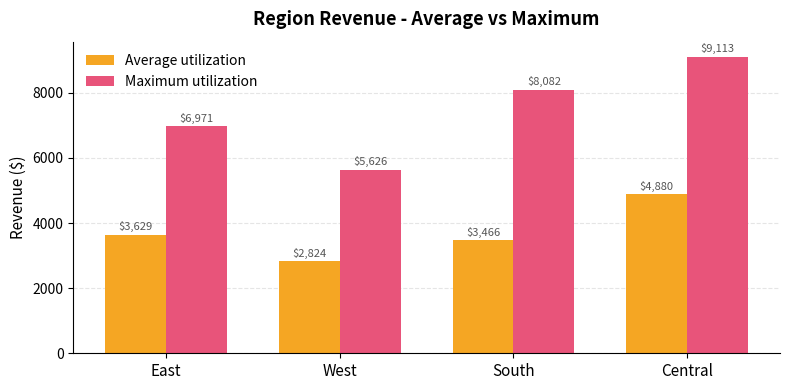

Rank the categories by Average utilization value from lowest to highest.

West, South, East, Central